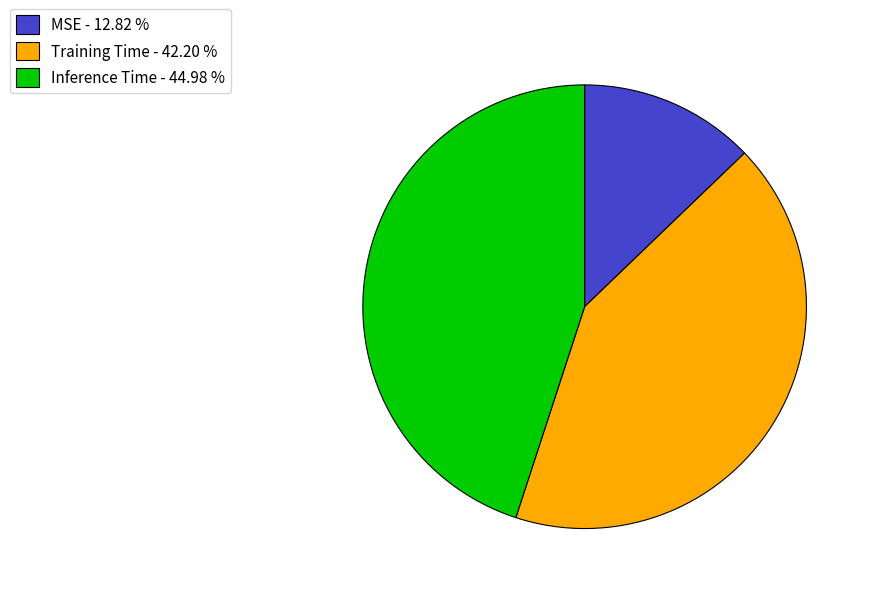

Do Inference Time - 44.98 % and MSE - 12.82 % together represent more than half of the pie?

Yes